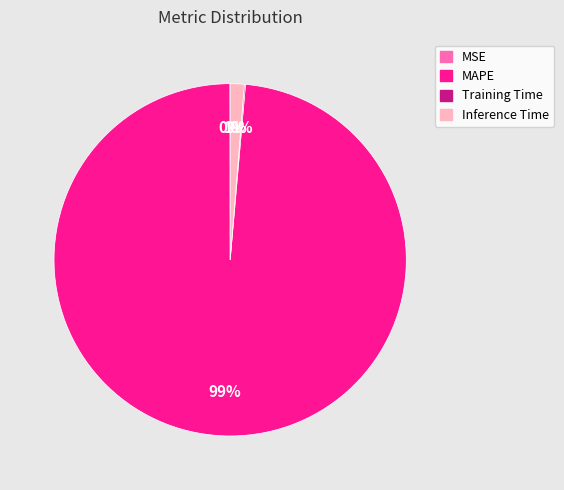

Is it true that Inference Time is 1% of the pie?

True